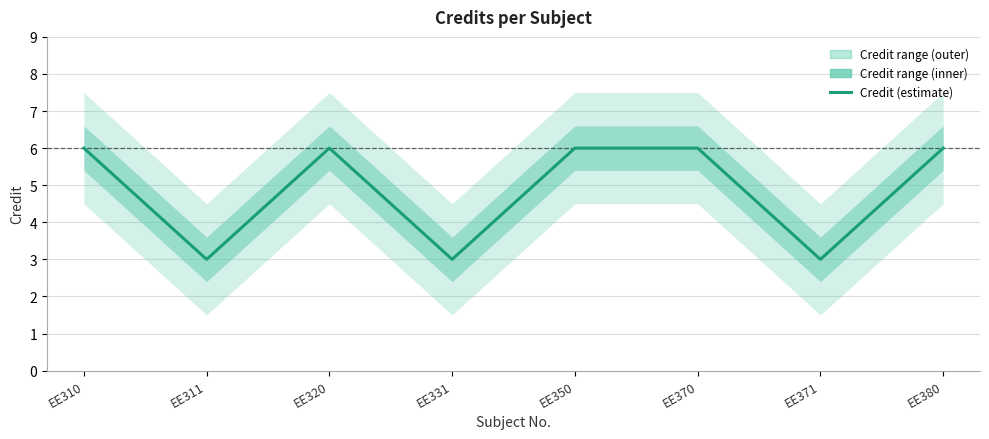

The value at EE371 is 3. True or false?

True